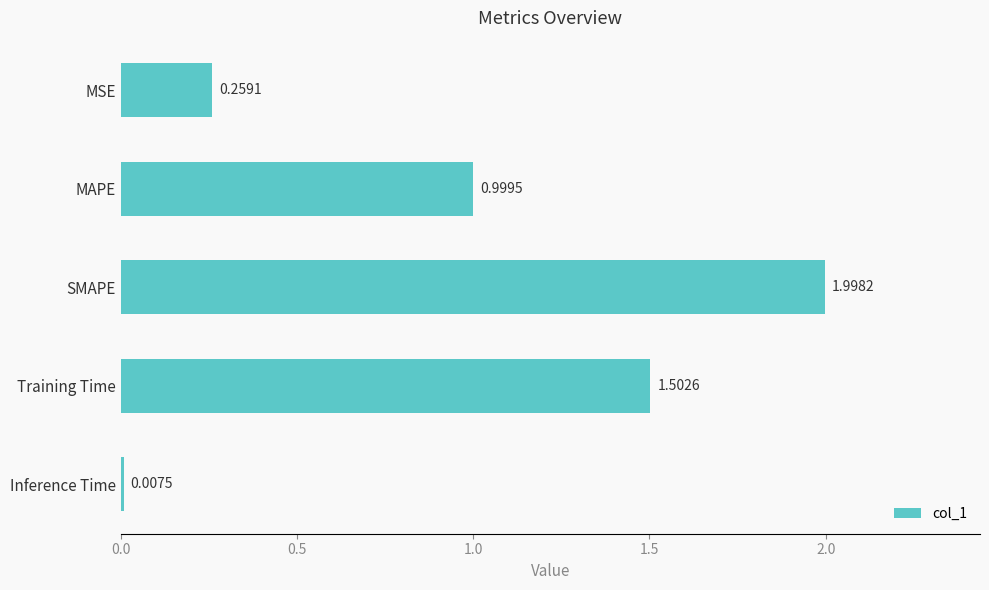

How many bars are there in total?

5